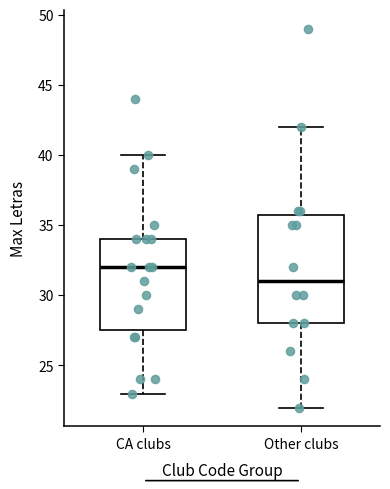

Reading left to right, transcribe this box plot: for each box, give where its median line is, the range the box spans, and where its two whiskers end, as read against the y-axis. The values are not printed on the chart, so give them approximately, as read against the axis.

CA clubs: median 32.0, box 27.5 to 34.0, whiskers 23.0 to 40.0
Other clubs: median 31.0, box 28.0 to 36.0, whiskers 22.0 to 42.0